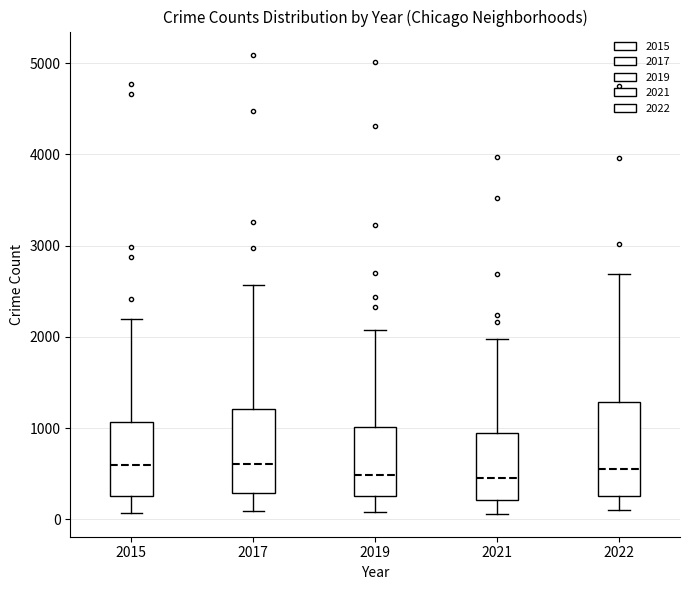

Reading left to right, read every box against the y-axis: the position of its median line, the range the box covers, and the ends of its whiskers. The values are not printed on the chart, so give them approximately, as read against the axis.

2015: median 600, box 300 to 1100, whiskers 100 to 2200
2017: median 600, box 300 to 1200, whiskers 100 to 2600
2019: median 500, box 300 to 1000, whiskers 100 to 2100
2021: median 500, box 200 to 1000, whiskers 100 to 2000
2022: median 600, box 300 to 1300, whiskers 100 to 2700